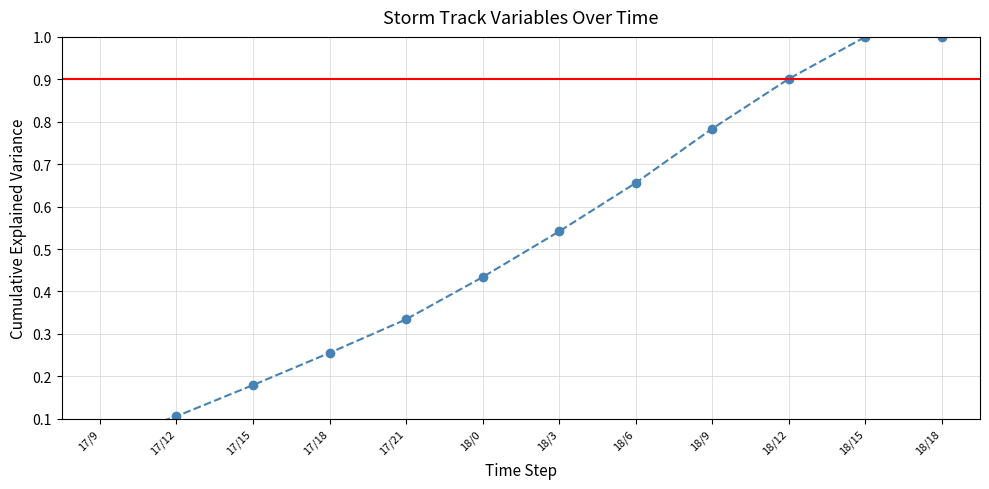

Rank the categories by value from lowest to highest.

17/9, 17/12, 17/15, 17/18, 17/21, 18/0, 18/3, 18/6, 18/9, 18/12, 18/15, 18/18